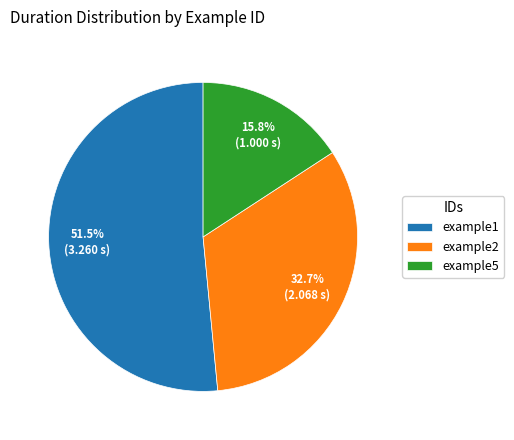

What is the ratio of the value at example1 to the value at example5?

3.3